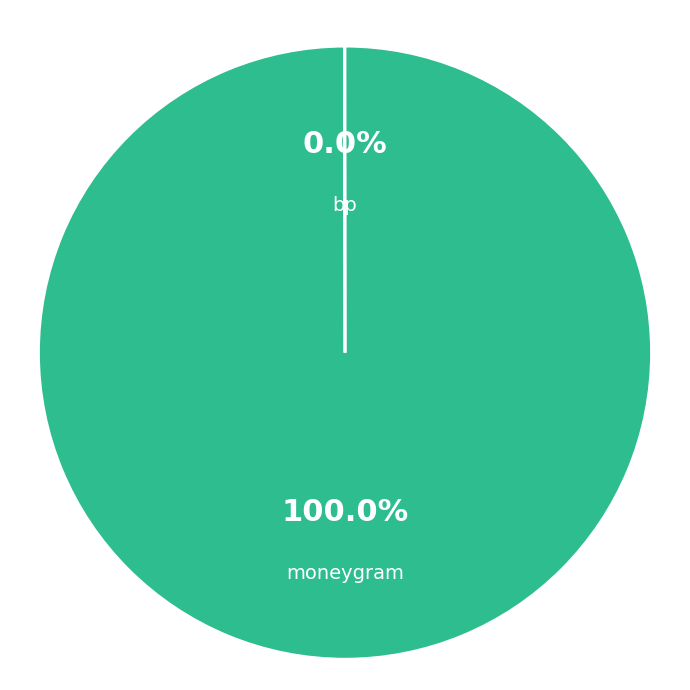

Which slice is the largest?

moneygram